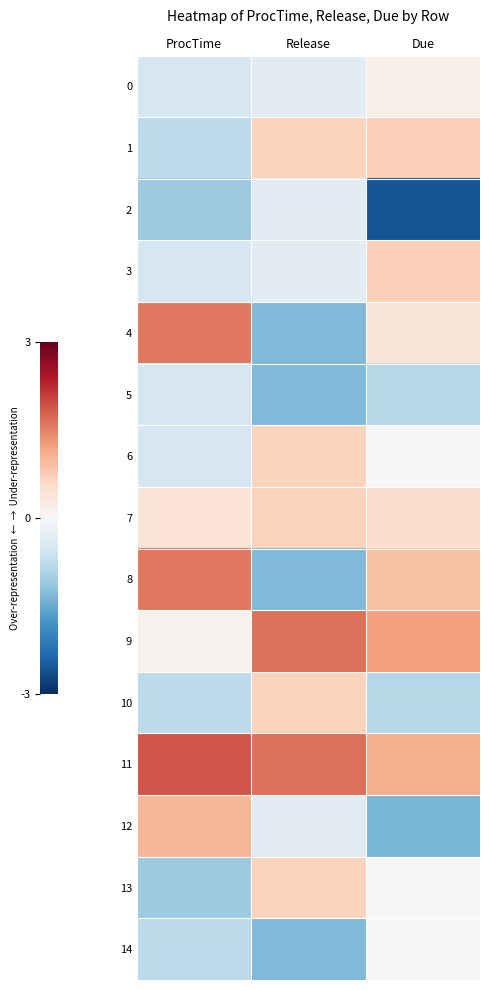

What is the spread (max minus min) of values at Due?

3.8